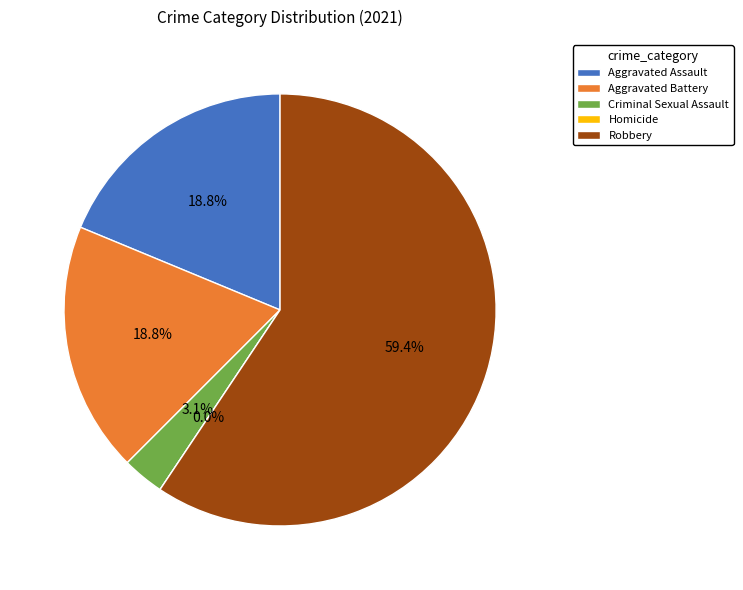

How many slices are in this pie chart?

5